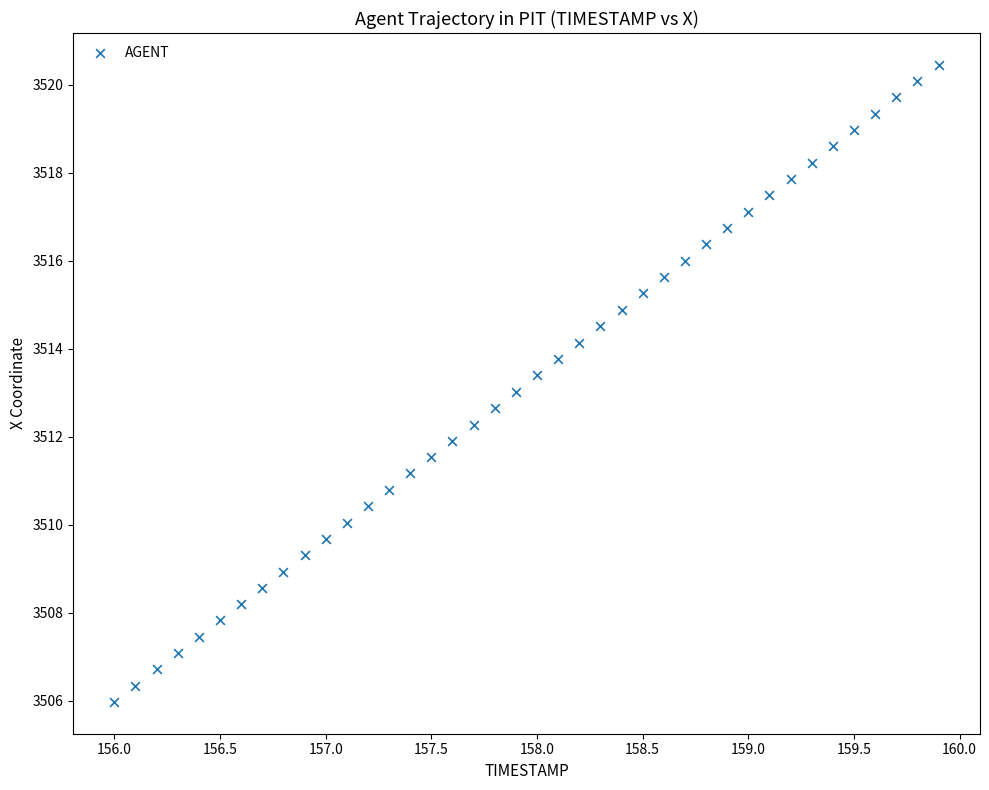

What is the range of X values (max minus min)?

3.9